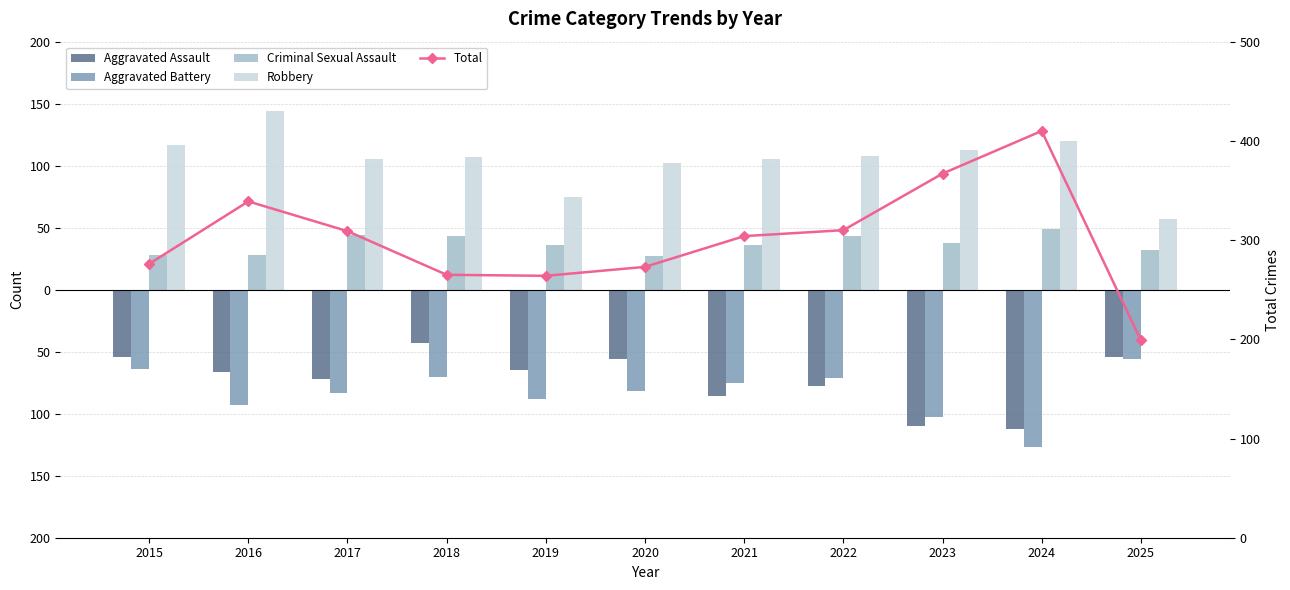

Reading right to left, what are all the values shown in this chart?

Aggravated Assault: -54	-112	-110	-78	-86	-56	-65	-43	-72	-66	-54
Aggravated Battery: -56	-127	-103	-71	-75	-82	-88	-70	-83	-93	-64
Criminal Sexual Assault: 32	49	38	43	36	27	36	43	44	28	28
Robbery: 57	120	113	108	105	102	75	107	105	144	117
Total: 199	410	367	310	304	273	264	265	309	339	276